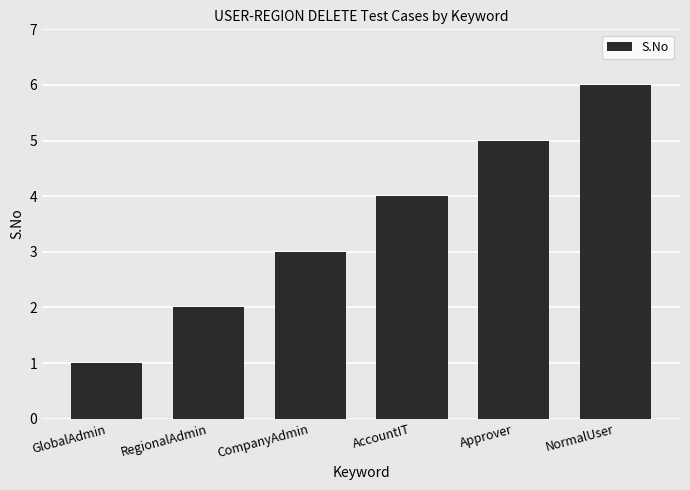

Reading left to right, what are all the values shown in this chart?

1	2	3	4	5	6